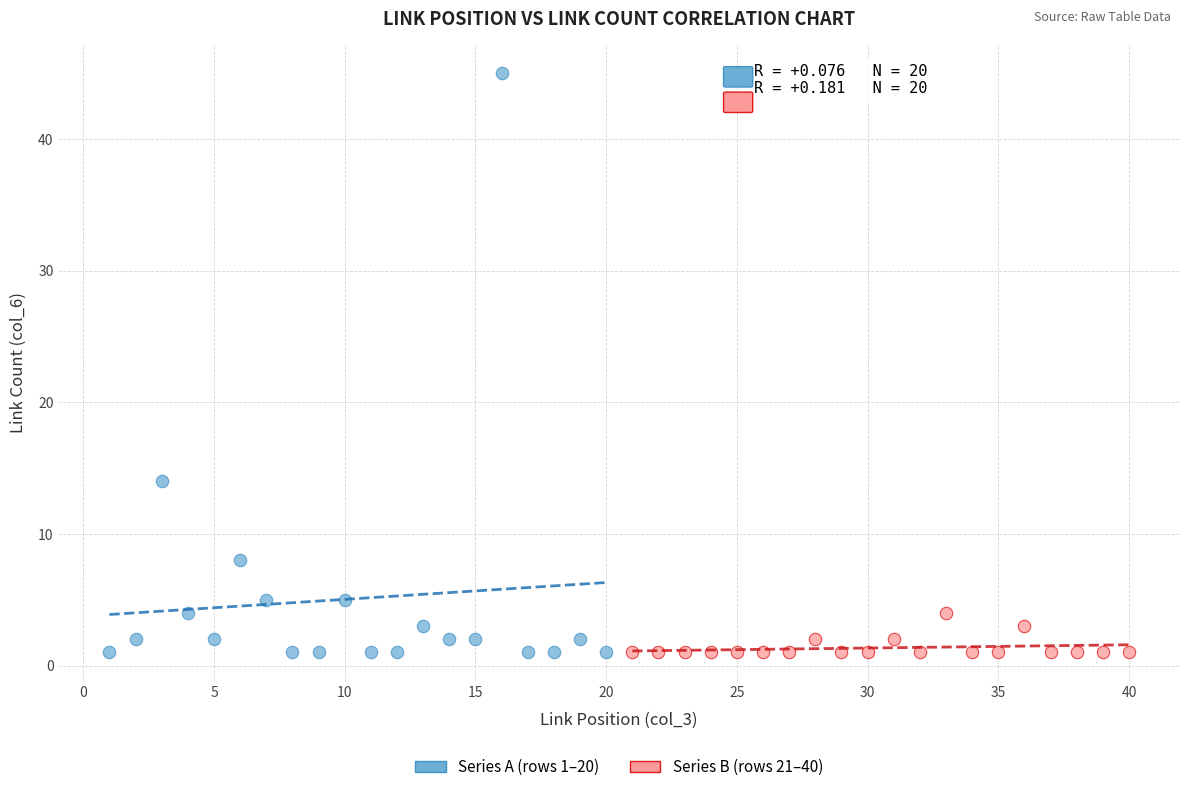

Which series reaches the maximum Y coordinate?

Series A (rows 1–20)